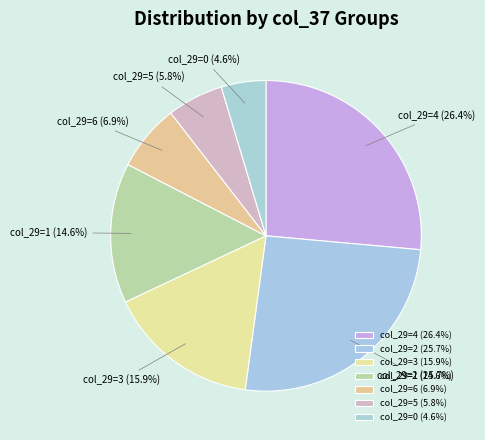

How much of the chart is everything except col_29=6 (6.9%)?

93.1%